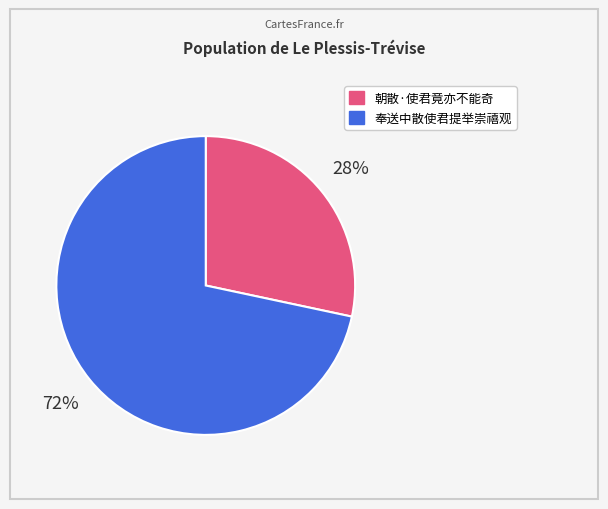

Rank the categories by value from highest to lowest.

奉送中散使君提举崇禧观, 朝散·使君竟亦不能奇